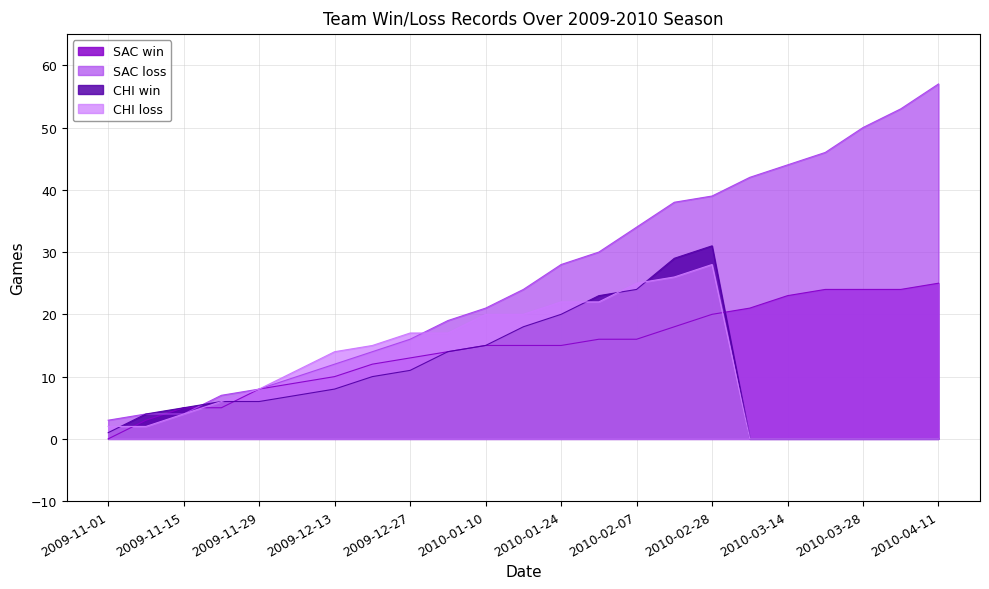

At 2009-11-08, list the series in order from smallest to largest.

CHI loss, SAC win, SAC loss, CHI win